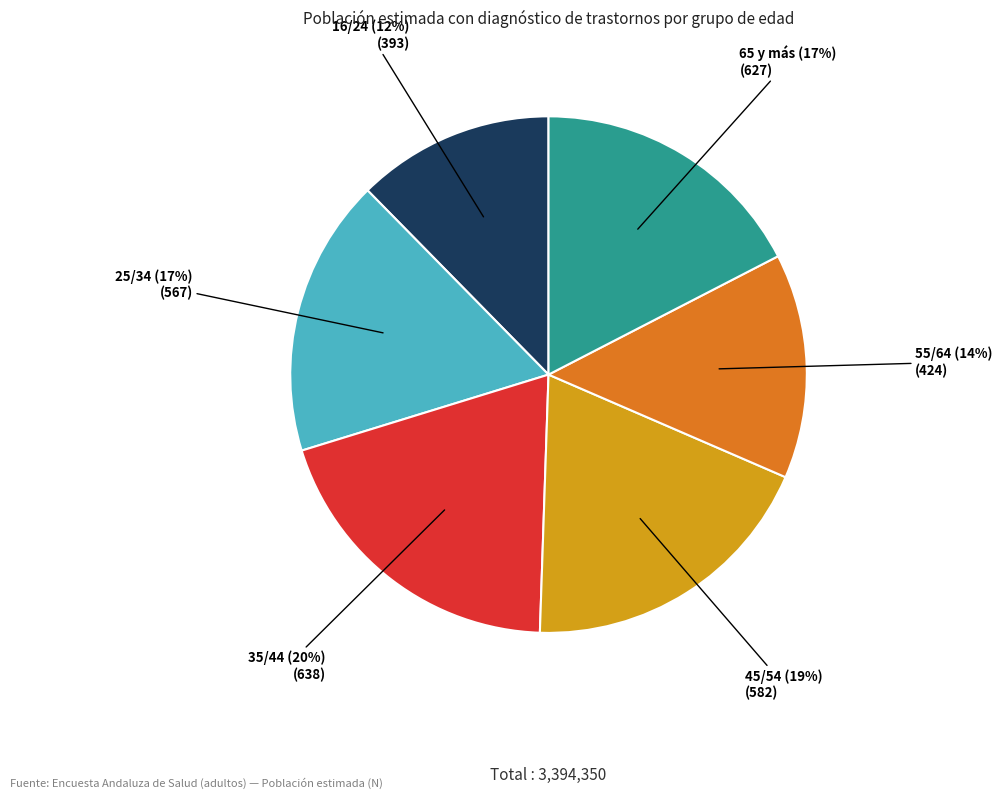

Is there a majority slice in this chart?

No